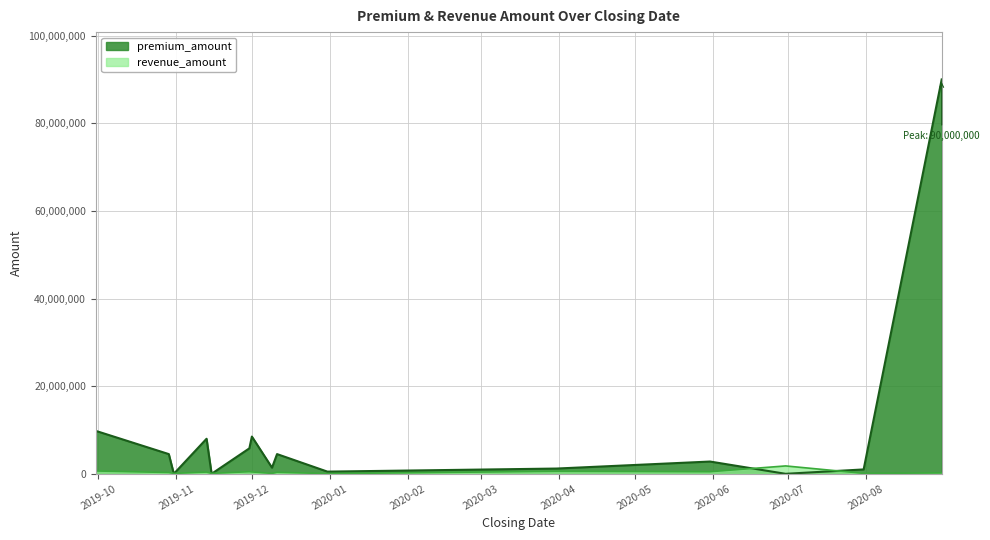

How many values in the premium_amount series are below 2800000?

7